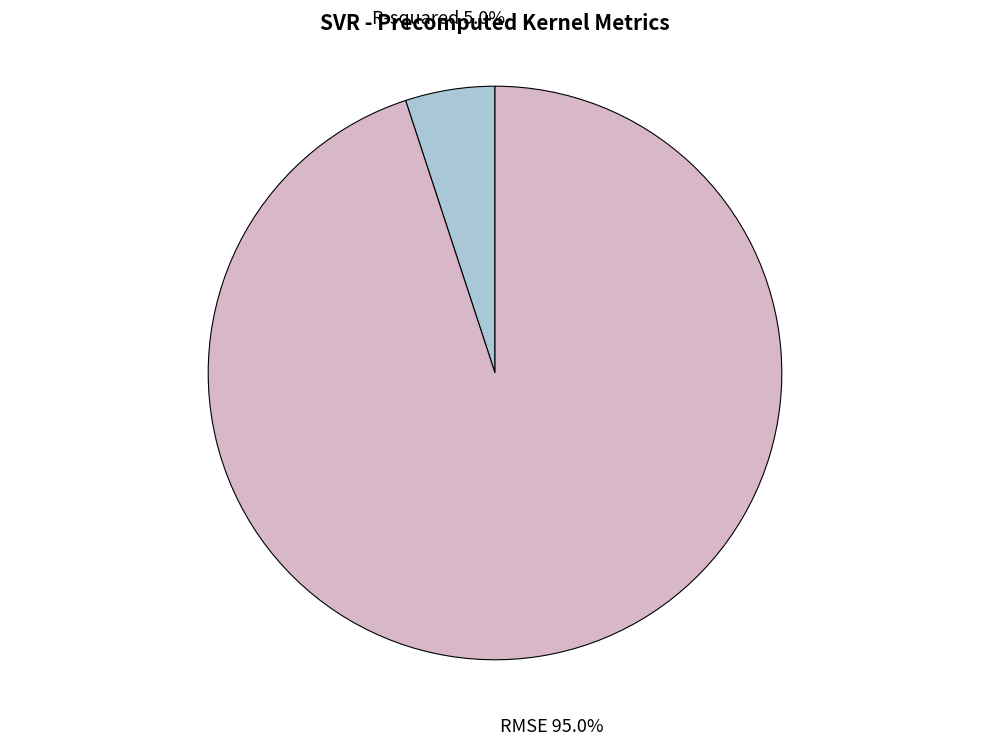

Does any single category account for the majority?

Yes